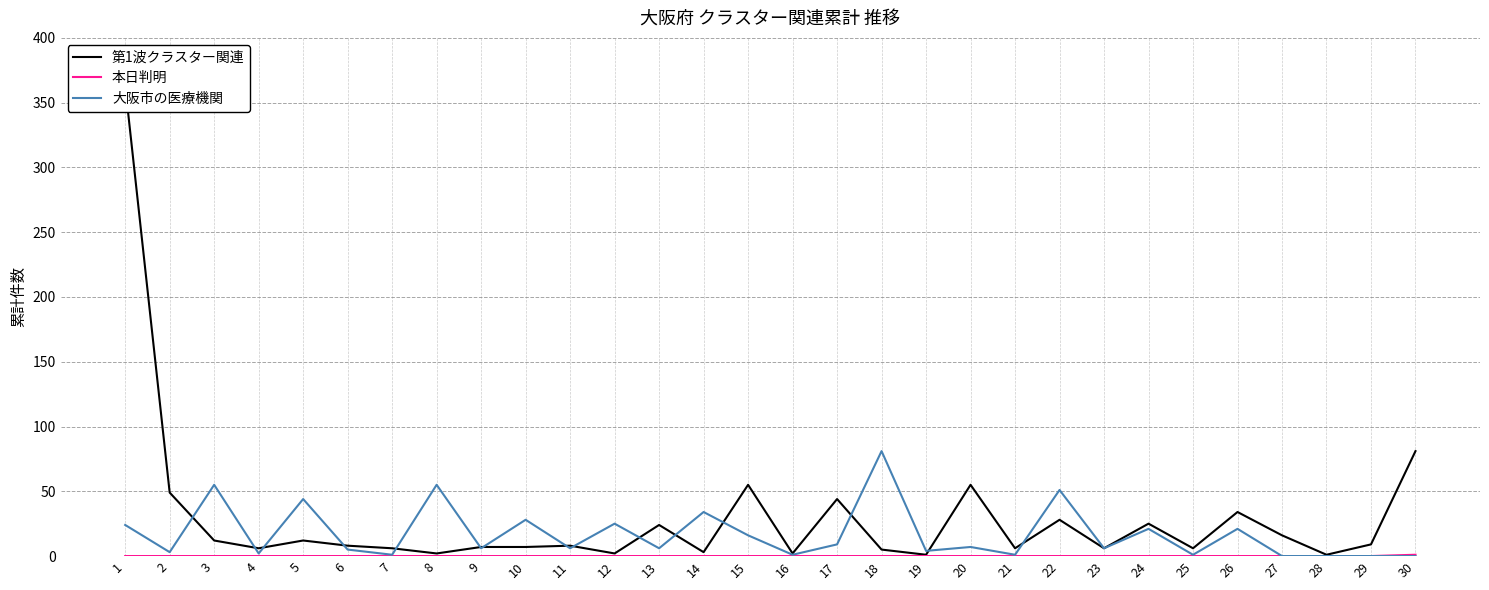

Which series has the largest total across all categories?

第1波クラスター関連